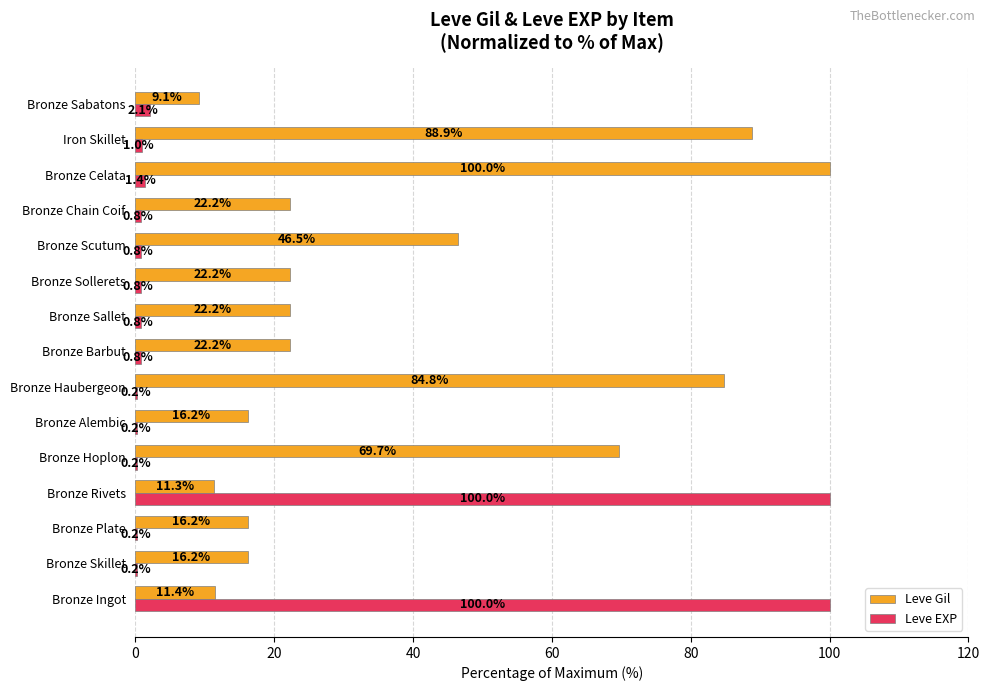

Between Bronze Barbut and Bronze Scutum, which series saw the biggest shift?

Leve Gil